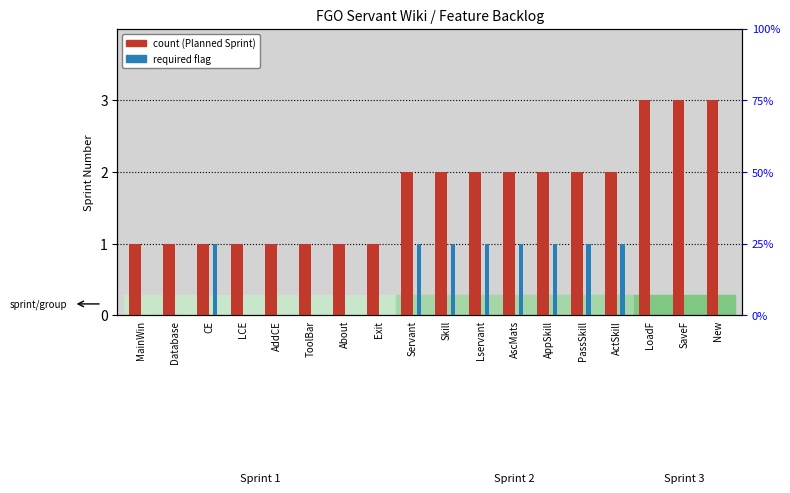

Is it true that required flag equals -1 at SaveF?

False